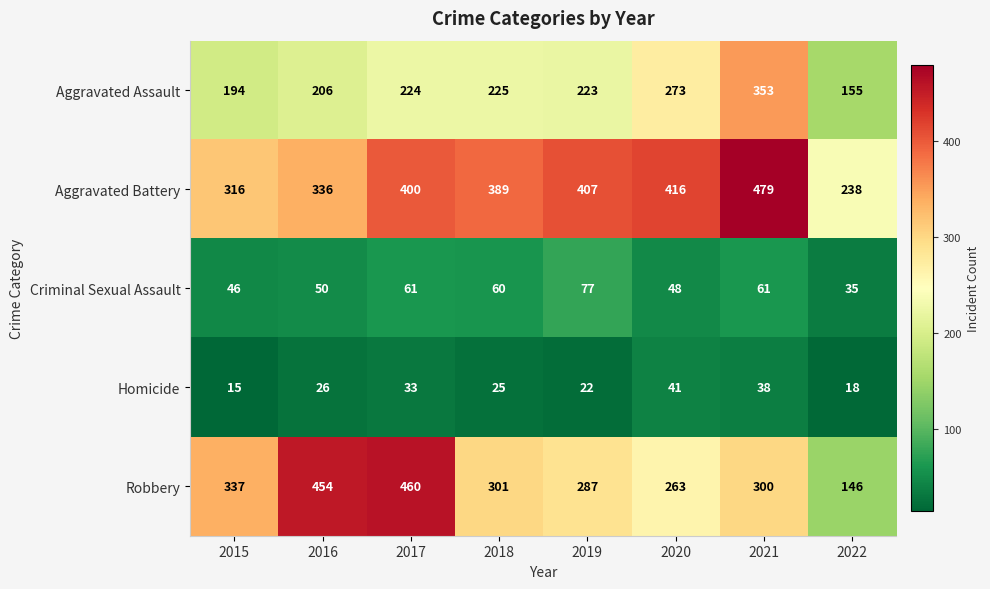

What is the difference between the second highest and minimum values in the Aggravated Battery series?

178